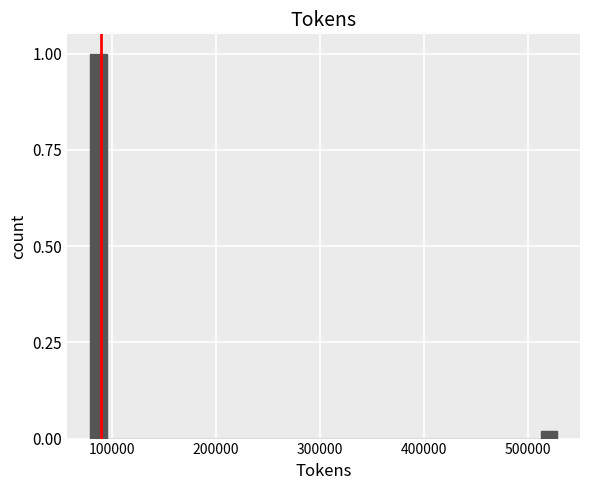

Read against the x-axis, roughly where is the centre of the tallest bar?

90000